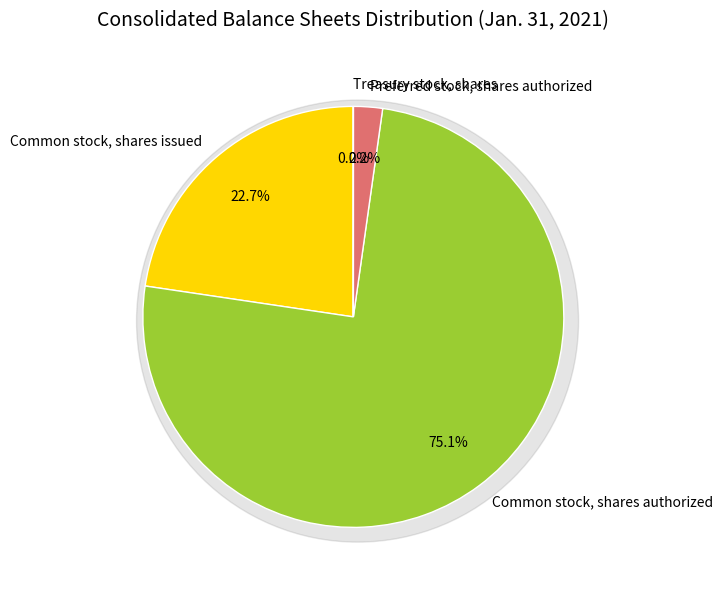

What is the change in value from Preferred stock, shares authorized to Treasury stock, shares?

-7492000